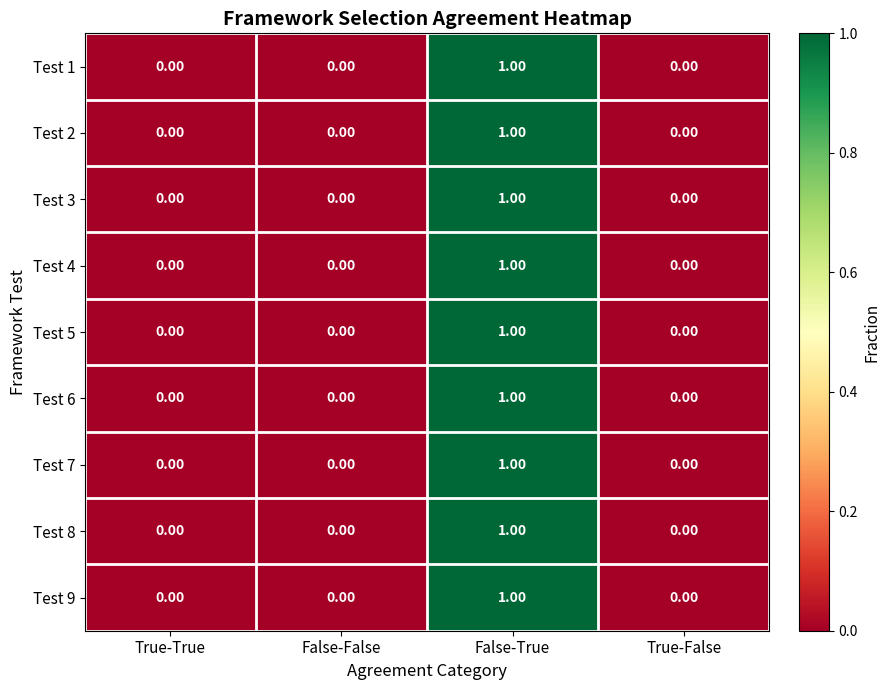

Count the number of categories in the chart.

4